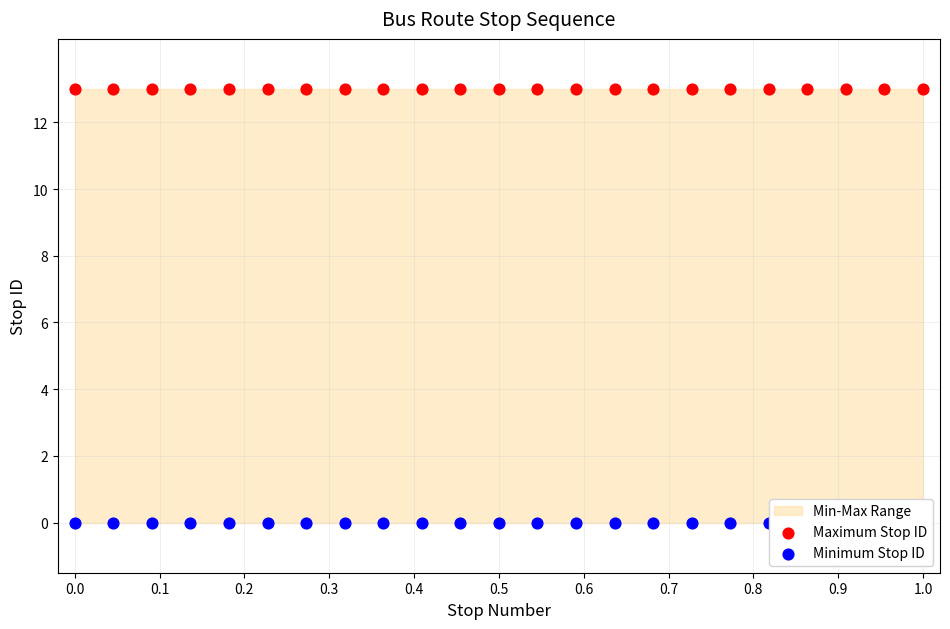

Is the value of Minimum Stop ID at 0.7 greater than the value of Maximum Stop ID at 0.6?

No